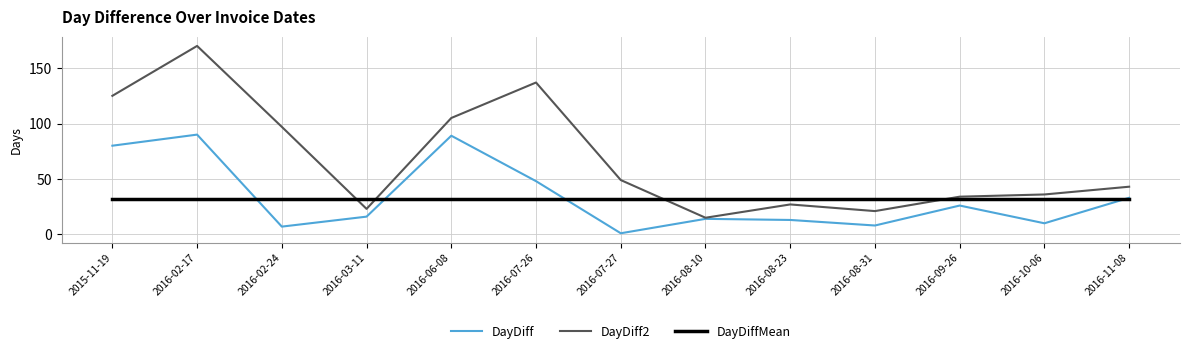

List the labels in order of DayDiff2 value, smallest first.

2016-08-10, 2016-08-31, 2016-03-11, 2016-08-23, 2016-09-26, 2016-10-06, 2016-11-08, 2016-07-27, 2016-02-24, 2016-06-08, 2015-11-19, 2016-07-26, 2016-02-17